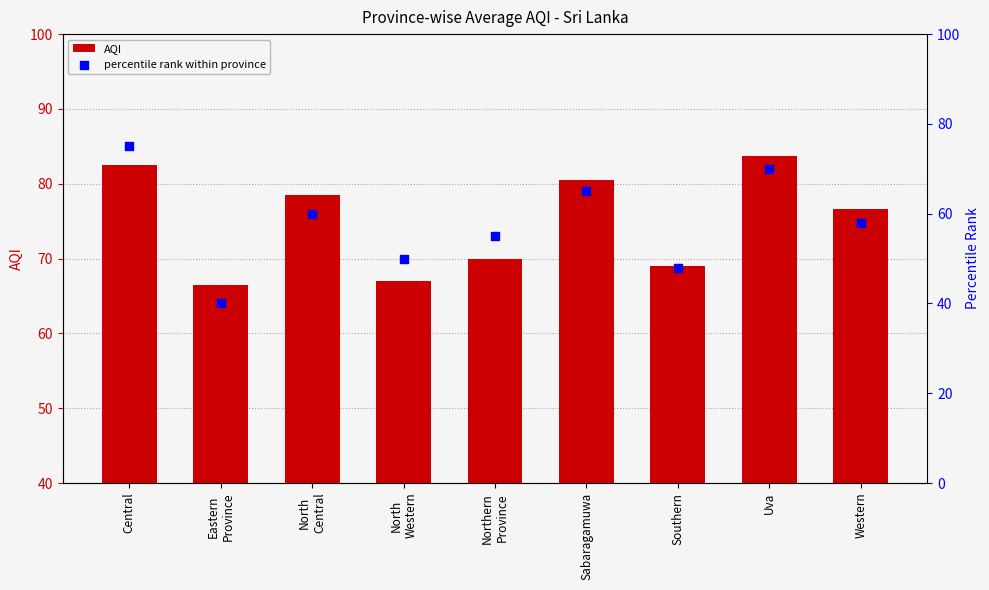

Which series reaches the maximum Y coordinate?

AQI